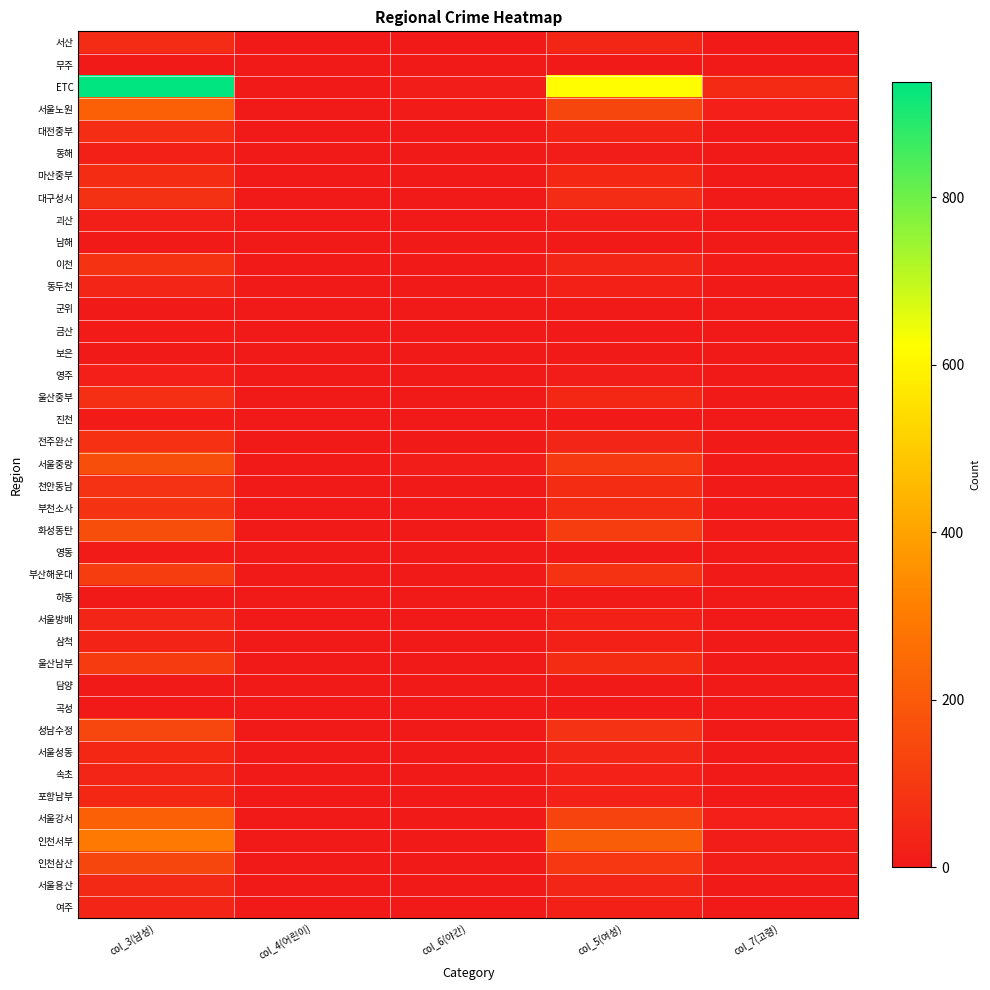

Reading left to right, transcribe all the data shown in this chart.

서산: col_3(남성)=55	col_4(어린이)=1	col_6(야간)=0	col_5(여성)=42	col_7(고령)=1
무주: col_3(남성)=6	col_4(어린이)=0	col_6(야간)=0	col_5(여성)=4	col_7(고령)=1
ETC: col_3(남성)=937	col_4(어린이)=3	col_6(야간)=14	col_5(여성)=620	col_7(고령)=53
서울노원: col_3(남성)=217	col_4(어린이)=0	col_6(야간)=9	col_5(여성)=136	col_7(고령)=19
대전중부: col_3(남성)=65	col_4(어린이)=0	col_6(야간)=2	col_5(여성)=36	col_7(고령)=3
동해: col_3(남성)=23	col_4(어린이)=0	col_6(야간)=0	col_5(여성)=14	col_7(고령)=0
마산중부: col_3(남성)=62	col_4(어린이)=0	col_6(야간)=4	col_5(여성)=44	col_7(고령)=1
대구성서: col_3(남성)=76	col_4(어린이)=0	col_6(야간)=0	col_5(여성)=55	col_7(고령)=2
괴산: col_3(남성)=16	col_4(어린이)=0	col_6(야간)=1	col_5(여성)=12	col_7(고령)=0
남해: col_3(남성)=6	col_4(어린이)=1	col_6(야간)=1	col_5(여성)=4	col_7(고령)=1
이천: col_3(남성)=83	col_4(어린이)=0	col_6(야간)=6	col_5(여성)=39	col_7(고령)=9
동두천: col_3(남성)=38	col_4(어린이)=0	col_6(야간)=0	col_5(여성)=23	col_7(고령)=2
군위: col_3(남성)=1	col_4(어린이)=0	col_6(야간)=0	col_5(여성)=0	col_7(고령)=1
금산: col_3(남성)=9	col_4(어린이)=0	col_6(야간)=0	col_5(여성)=6	col_7(고령)=0
보은: col_3(남성)=7	col_4(어린이)=1	col_6(야간)=1	col_5(여성)=6	col_7(고령)=0
영주: col_3(남성)=19	col_4(어린이)=0	col_6(야간)=0	col_5(여성)=13	col_7(고령)=1
울산중부: col_3(남성)=69	col_4(어린이)=0	col_6(야간)=2	col_5(여성)=45	col_7(고령)=4
진천: col_3(남성)=9	col_4(어린이)=0	col_6(야간)=0	col_5(여성)=5	col_7(고령)=0
전주완산: col_3(남성)=71	col_4(어린이)=0	col_6(야간)=0	col_5(여성)=39	col_7(고령)=3
서울중랑: col_3(남성)=162	col_4(어린이)=0	col_6(야간)=11	col_5(여성)=99	col_7(고령)=6
천안동남: col_3(남성)=79	col_4(어린이)=0	col_6(야간)=0	col_5(여성)=59	col_7(고령)=2
부천소사: col_3(남성)=84	col_4(어린이)=0	col_6(야간)=1	col_5(여성)=59	col_7(고령)=4
화성동탄: col_3(남성)=164	col_4(어린이)=0	col_6(야간)=5	col_5(여성)=112	col_7(고령)=8
영동: col_3(남성)=8	col_4(어린이)=0	col_6(야간)=0	col_5(여성)=5	col_7(고령)=0
부산해운대: col_3(남성)=112	col_4(어린이)=0	col_6(야간)=3	col_5(여성)=84	col_7(고령)=2
하동: col_3(남성)=7	col_4(어린이)=0	col_6(야간)=0	col_5(여성)=5	col_7(고령)=0
서울방배: col_3(남성)=38	col_4(어린이)=0	col_6(야간)=0	col_5(여성)=22	col_7(고령)=2
삼척: col_3(남성)=36	col_4(어린이)=0	col_6(야간)=1	col_5(여성)=23	col_7(고령)=0
울산남부: col_3(남성)=103	col_4(어린이)=0	col_6(야간)=0	col_5(여성)=59	col_7(고령)=4
담양: col_3(남성)=1	col_4(어린이)=0	col_6(야간)=0	col_5(여성)=1	col_7(고령)=0
곡성: col_3(남성)=2	col_4(어린이)=0	col_6(야간)=0	col_5(여성)=2	col_7(고령)=0
성남수정: col_3(남성)=142	col_4(어린이)=0	col_6(야간)=2	col_5(여성)=78	col_7(고령)=6
서울성동: col_3(남성)=45	col_4(어린이)=0	col_6(야간)=2	col_5(여성)=38	col_7(고령)=2
속초: col_3(남성)=40	col_4(어린이)=0	col_6(야간)=0	col_5(여성)=29	col_7(고령)=2
포항남부: col_3(남성)=47	col_4(어린이)=0	col_6(야간)=3	col_5(여성)=28	col_7(고령)=1
서울강서: col_3(남성)=219	col_4(어린이)=0	col_6(야간)=4	col_5(여성)=133	col_7(고령)=19
인천서부: col_3(남성)=293	col_4(어린이)=0	col_6(야간)=4	col_5(여성)=209	col_7(고령)=14
인천삼산: col_3(남성)=138	col_4(어린이)=0	col_6(야간)=4	col_5(여성)=95	col_7(고령)=11
서울용산: col_3(남성)=50	col_4(어린이)=0	col_6(야간)=0	col_5(여성)=38	col_7(고령)=1
여주: col_3(남성)=40	col_4(어린이)=0	col_6(야간)=2	col_5(여성)=22	col_7(고령)=2